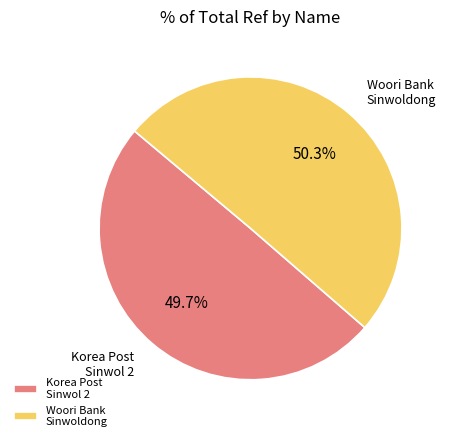

Is the sum of Korea Post Sinwol 2 and Woori Bank Sinwoldong greater than half?

Yes